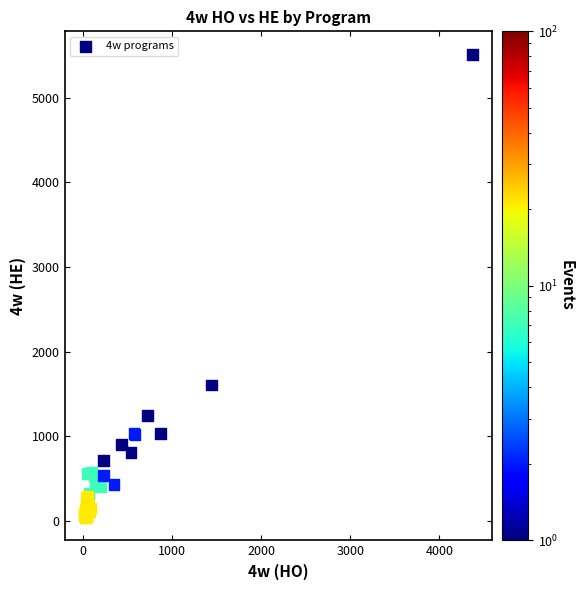

What Y value in the scatter plot is closest to 2777?

1606.5